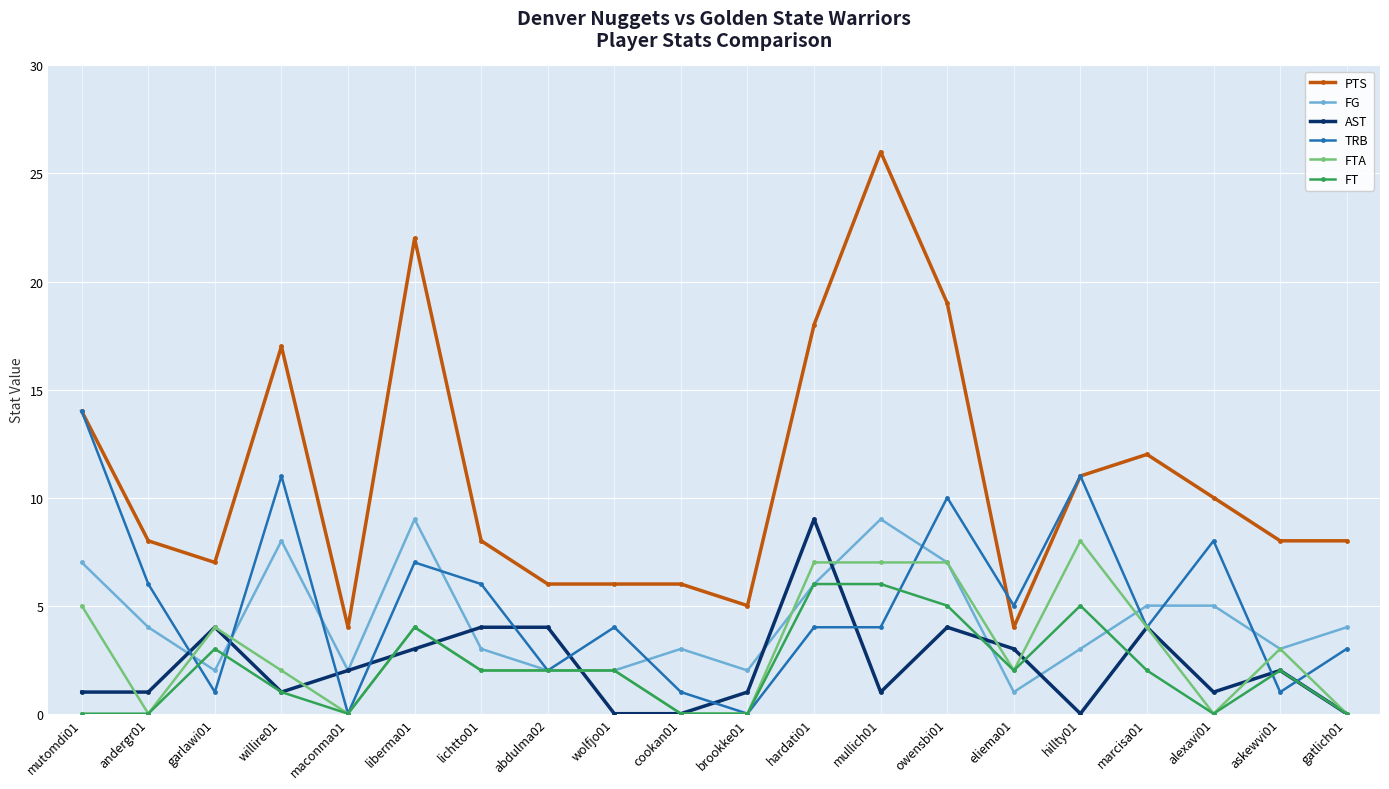

Where is PTS nearest to the value 15?

mutomdi01